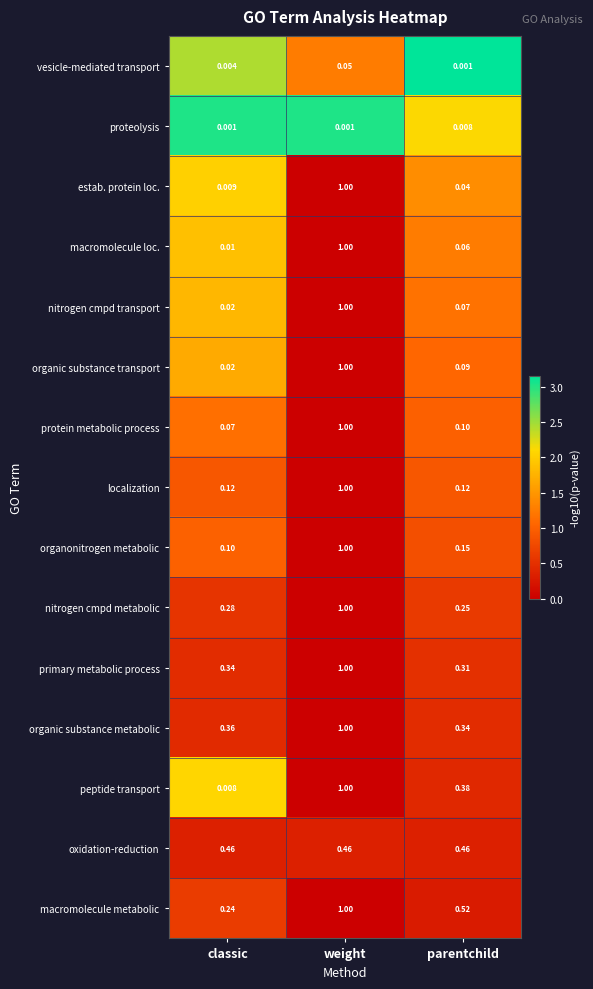

Which series has the largest total across all categories?

macromolecule metabolic